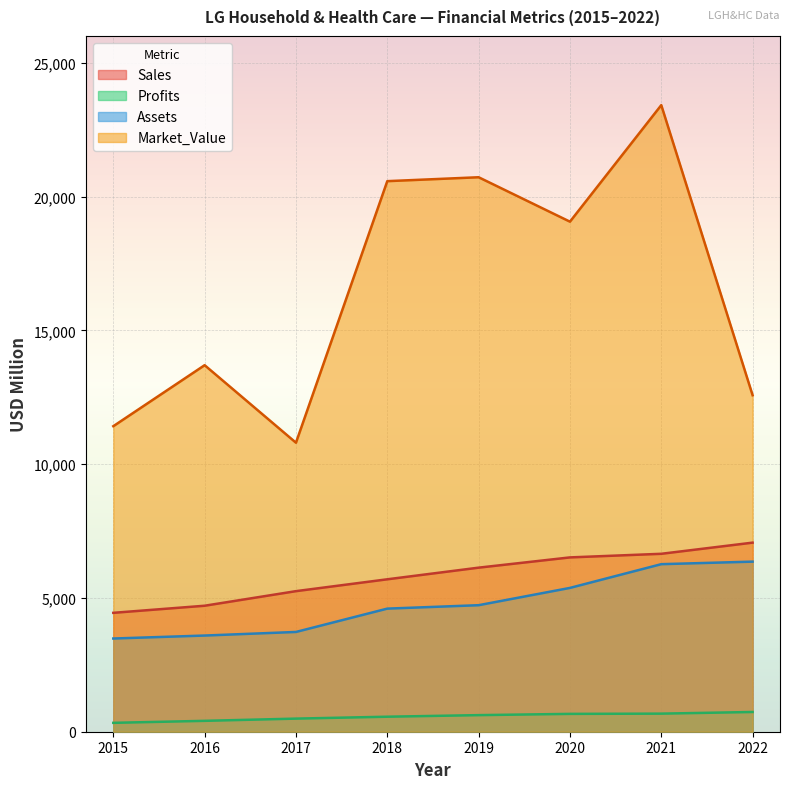

At which category is the sum across all series the highest?

2021